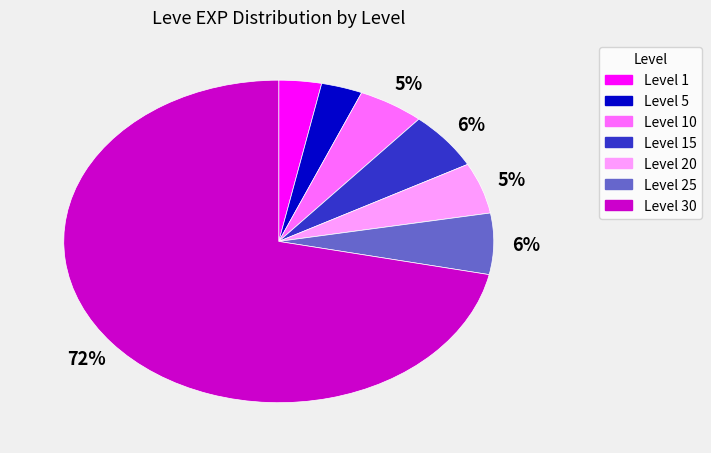

To the nearest percent, what is the average slice percentage?

14%